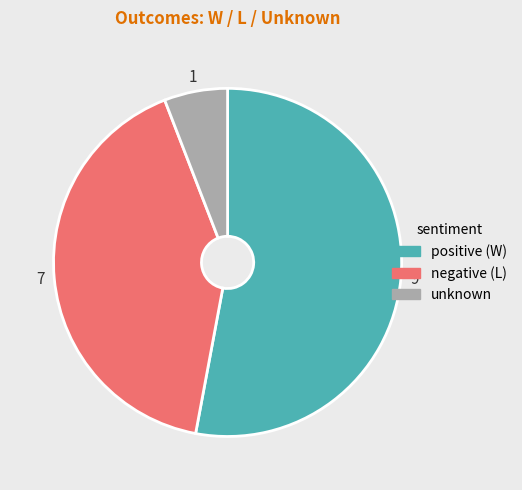

Is there any slice that represents more than half of the pie?

Yes